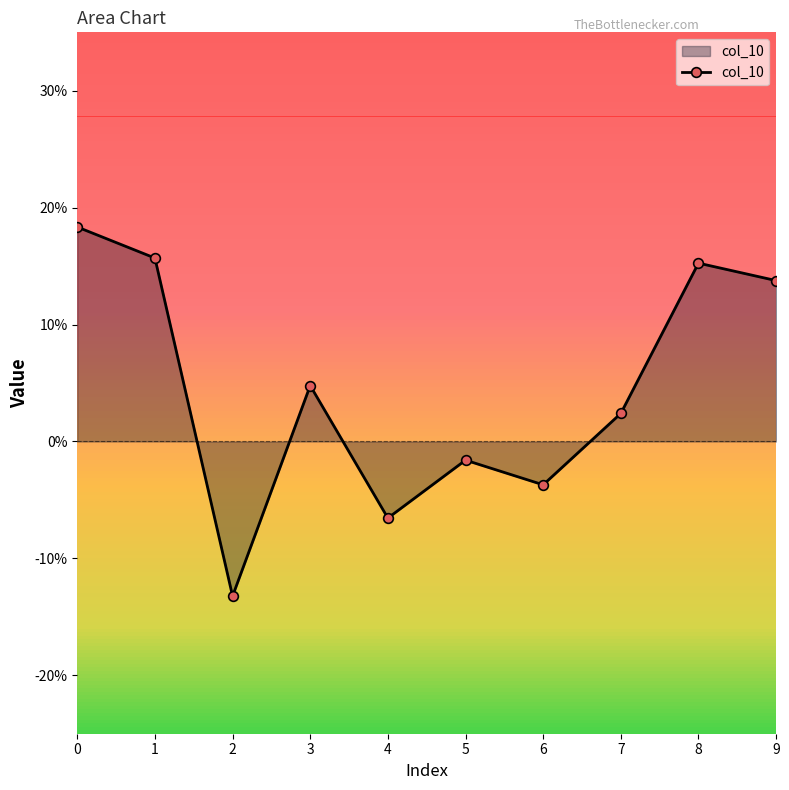

What is the difference between the values at 4 and 1?

0.2